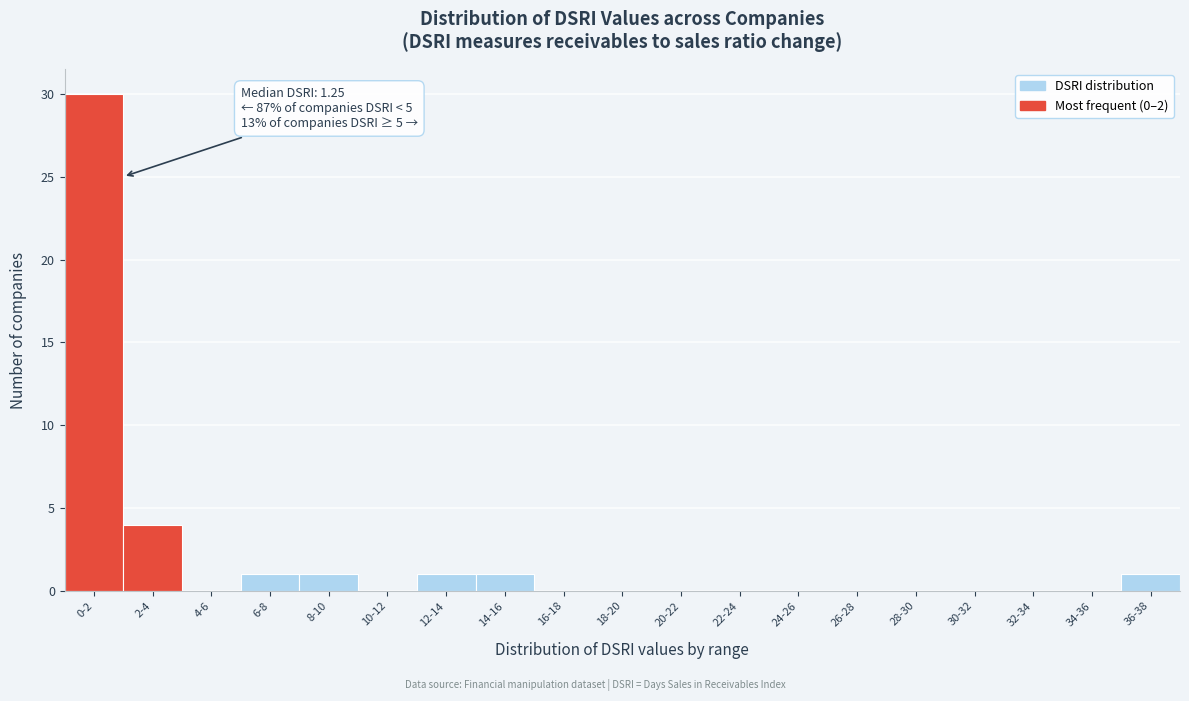

Reading left to right, extract all data points from this chart.

0-2=30	2-4=4	4-6=0	6-8=1	8-10=1	10-12=0	12-14=1	14-16=1	16-18=0	18-20=0	20-22=0	22-24=0	24-26=0	26-28=0	28-30=0	30-32=0	32-34=0	34-36=0	36-38=1